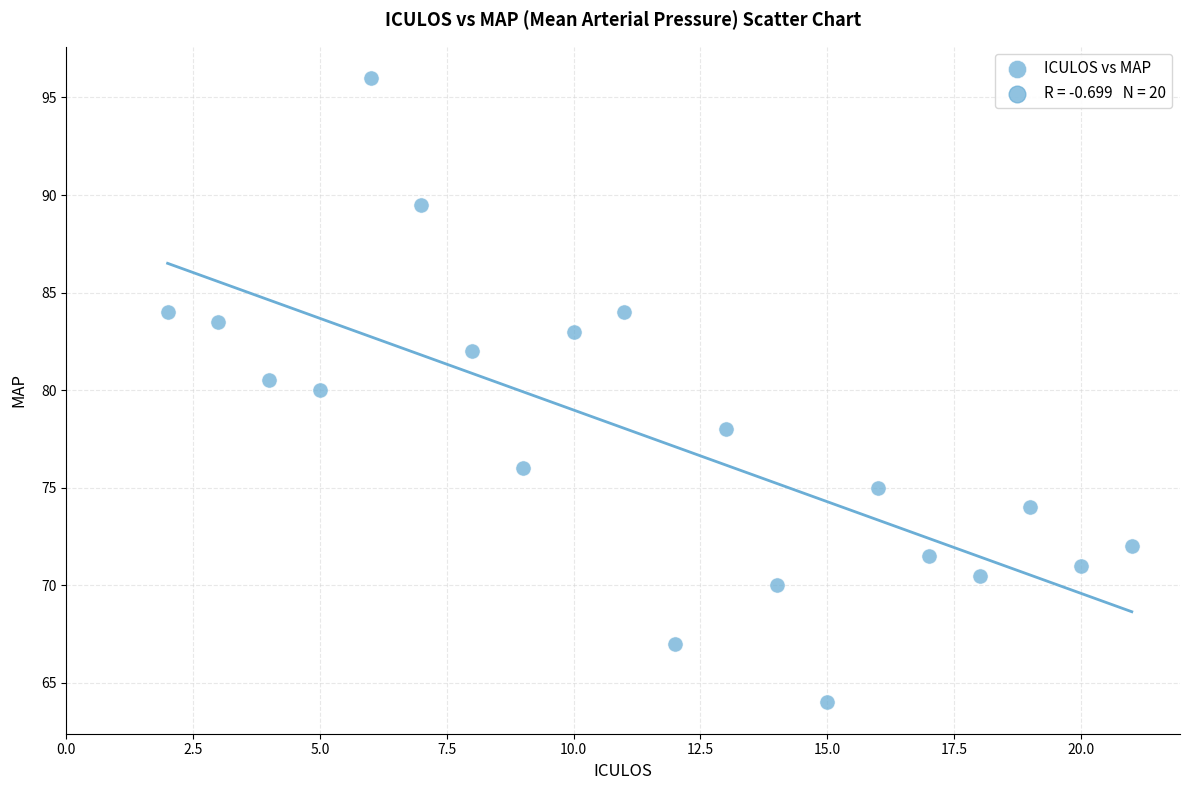

What is the range of X values (max minus min)?

19.0